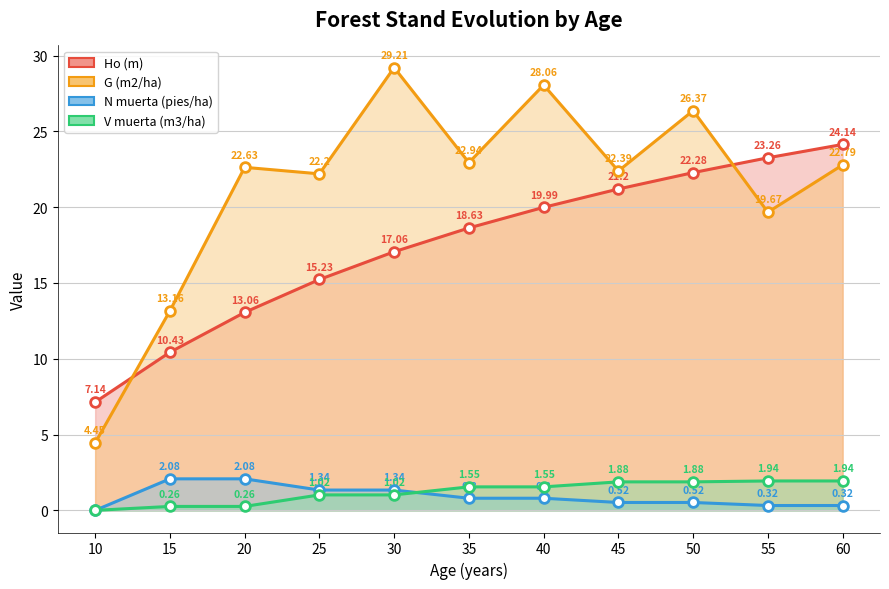

What is the difference between the maximum and minimum values in the V muerta (m3/ha) series?

1.9